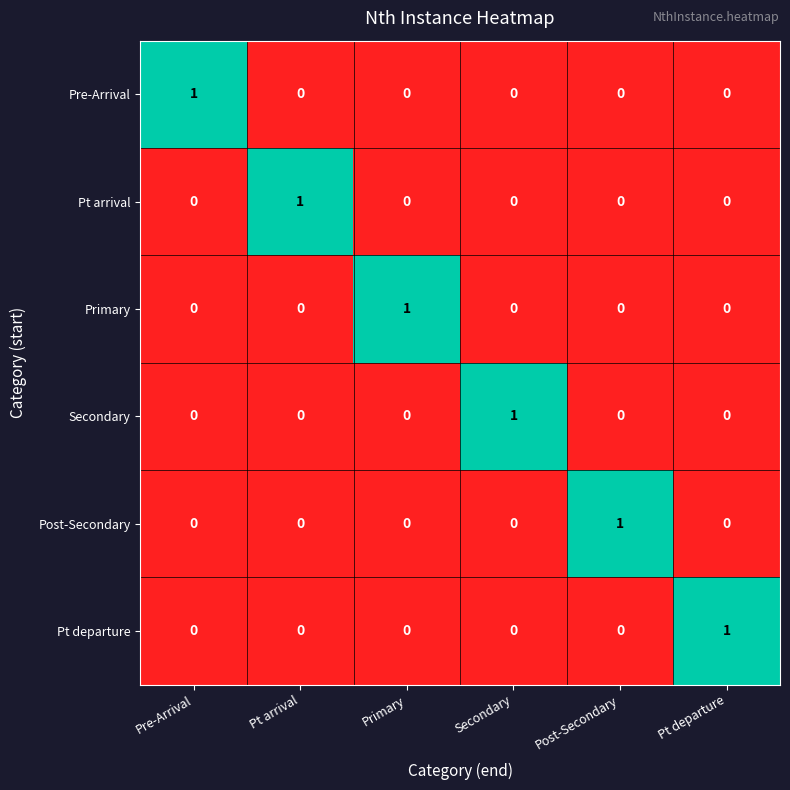

Which category has the highest value in the Secondary series?

Secondary